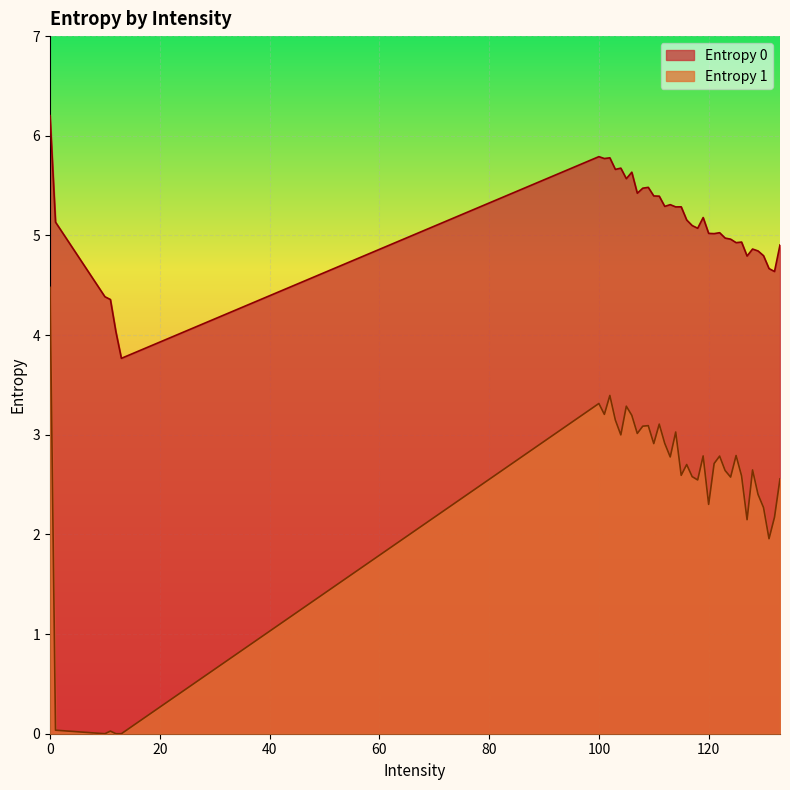

List the labels in order of value, largest first.

0, 102, 100, 105, 101, 106, 103, 111, 109, 108, 114, 107, 104, 112, 110, 125, 119, 122, 113, 121, 116, 128, 123, 115, 126, 117, 124, 133, 118, 129, 120, 130, 132, 127, 131, 1, 12, 10, 13, 11